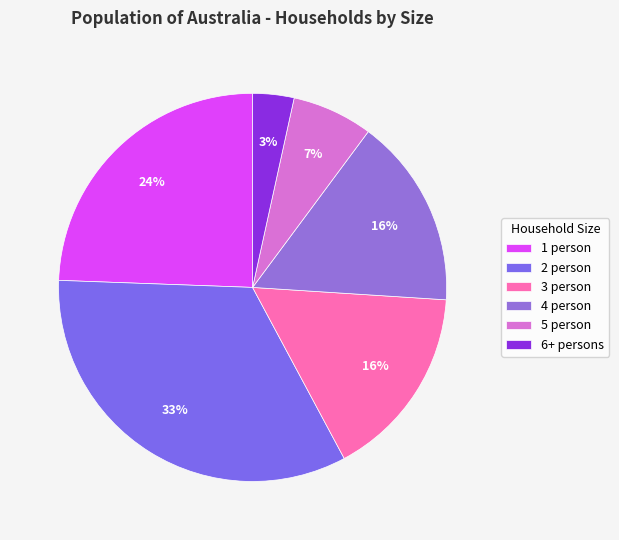

The 6+ persons slice represents 12% of the pie. True or false?

False